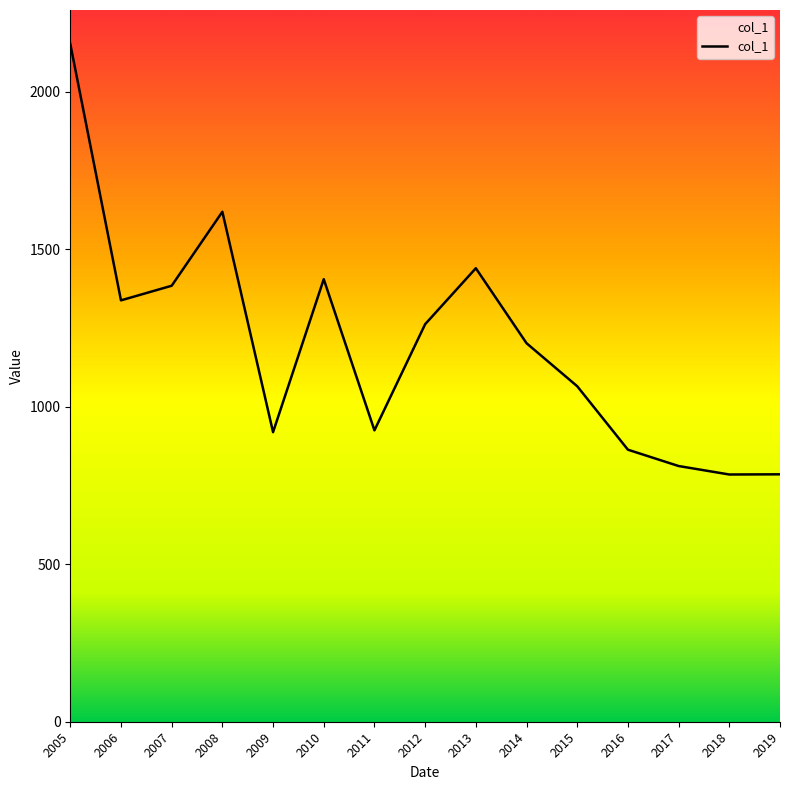

The chart shows a value of 1383.9 at 2007. True or false?

True